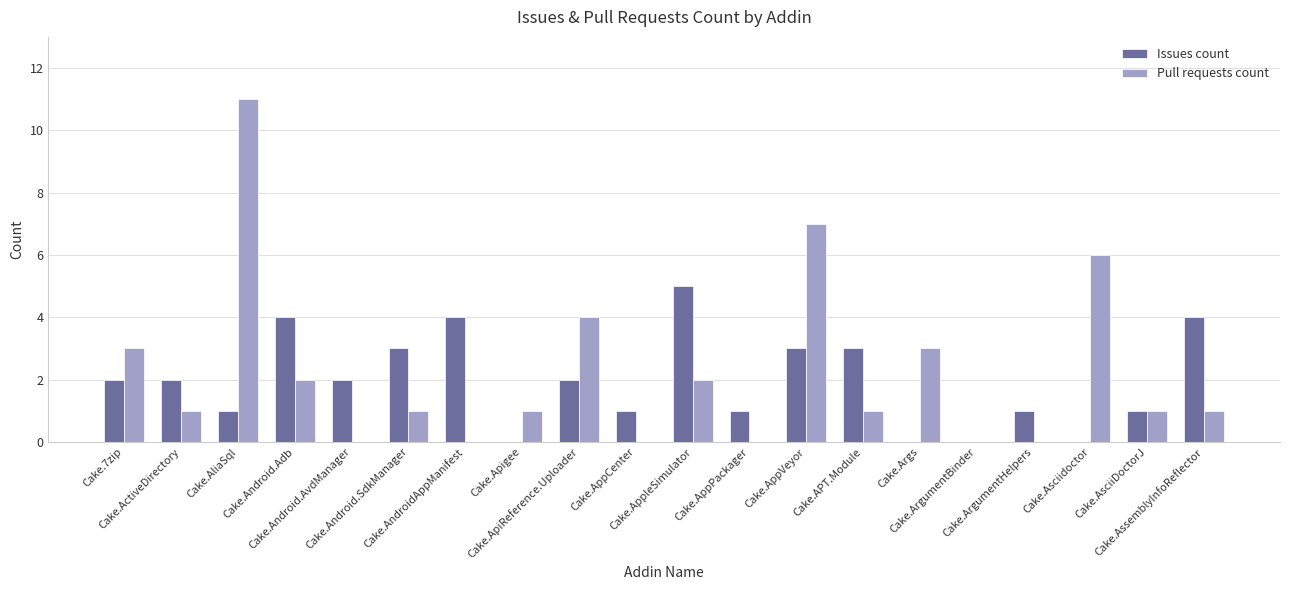

What is the maximum value shown in the chart?

11